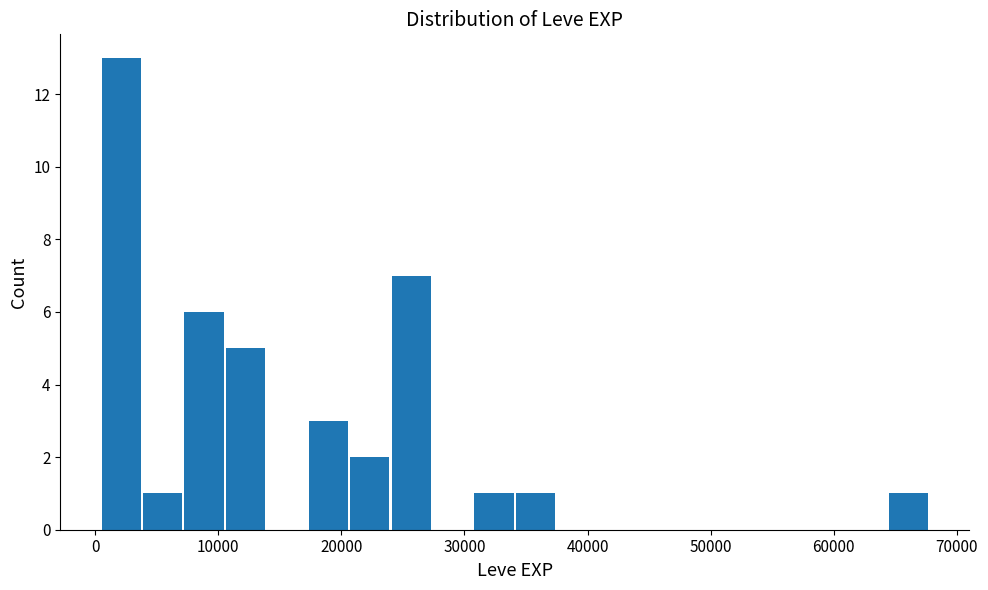

Around what value on the x-axis is the tallest bar? Give the approximate position of its centre, as read against the axis.

2000